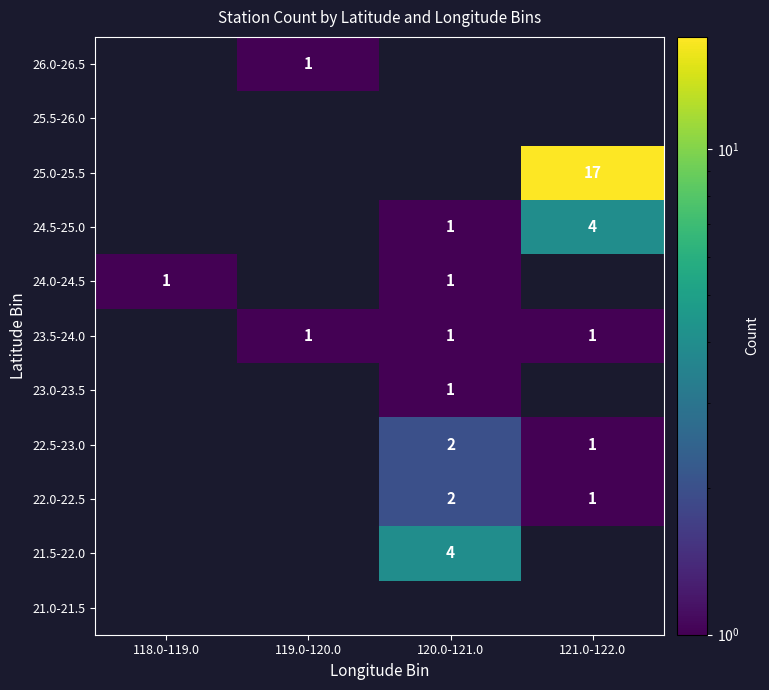

True or false: 21.5-22.0 has a value of 4 at 120.0-121.0.

True